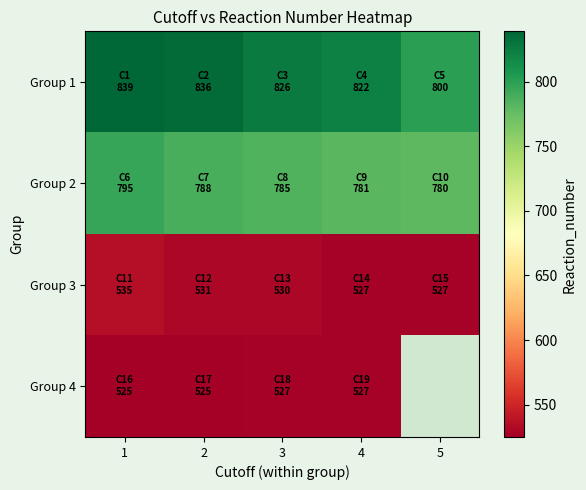

The Group 1 series shows 836.0 at 2. True or false?

True